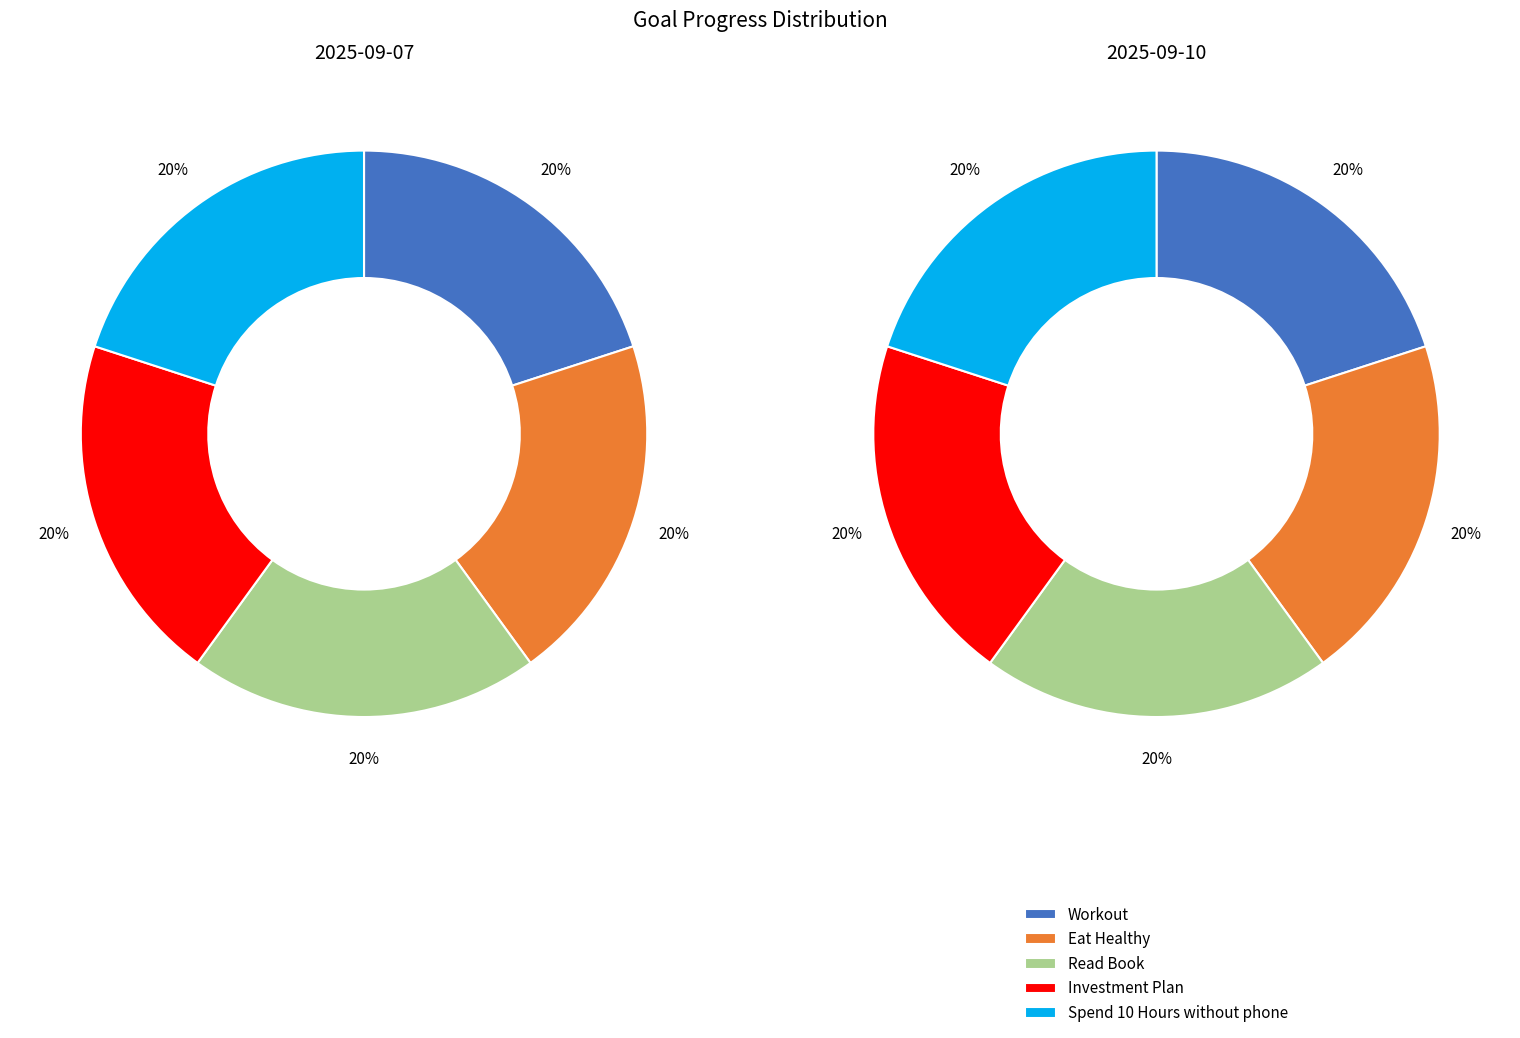

What is the smallest slice in the pie chart?

Workout